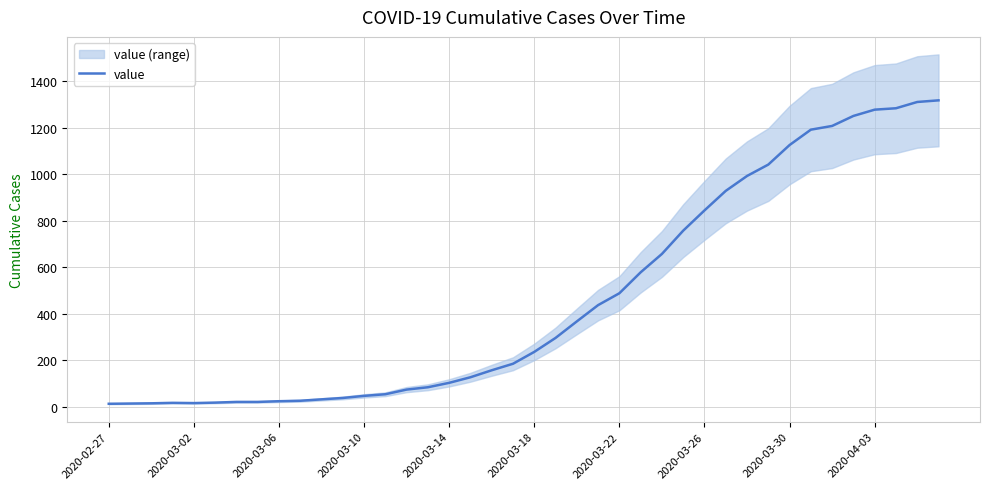

What is the ratio of the value at 21 to the value at 36?

0.2